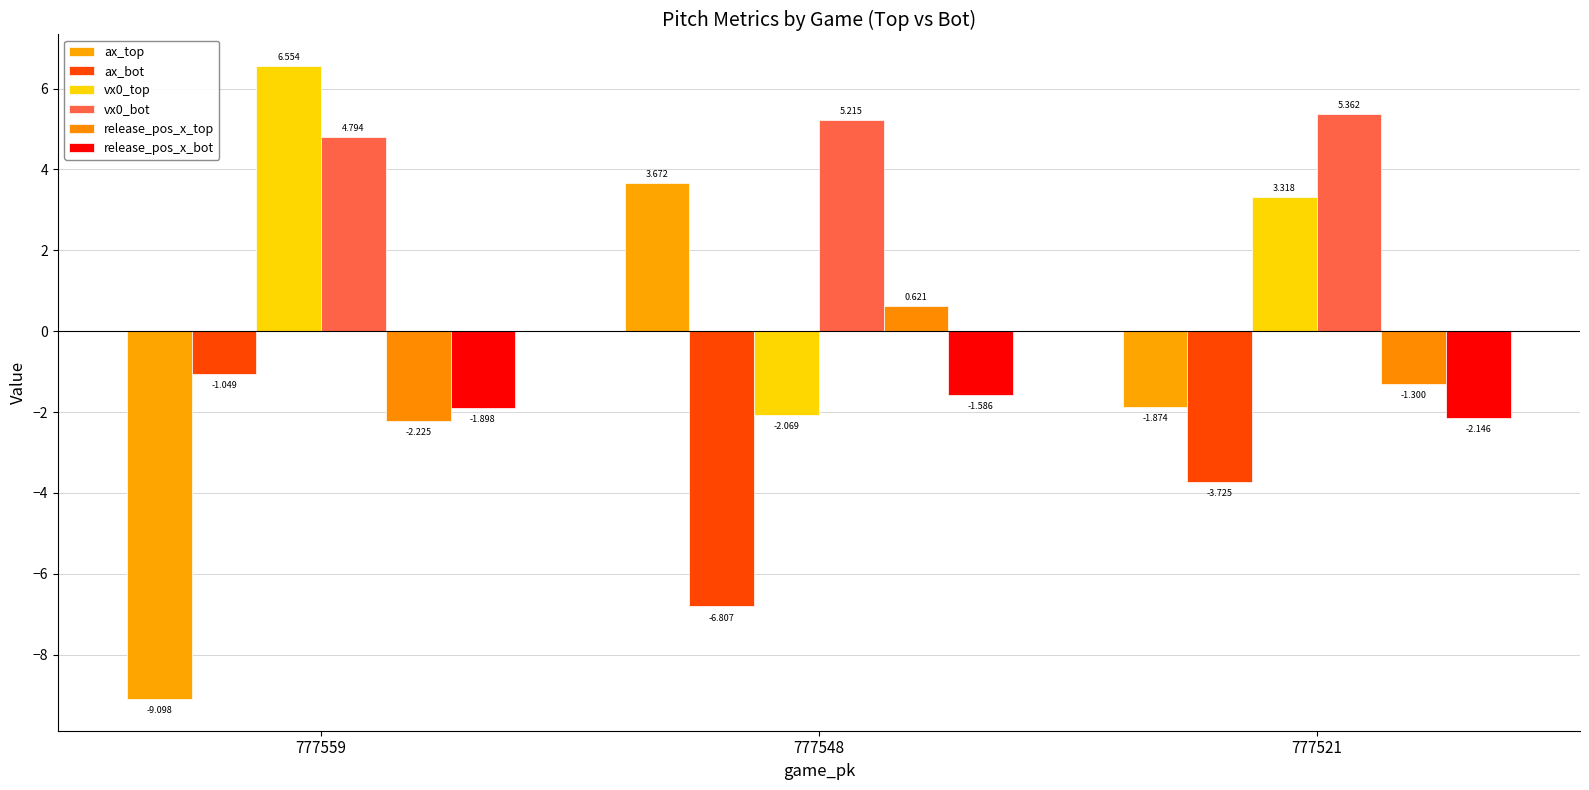

At which category is the sum across all series the highest?

777521